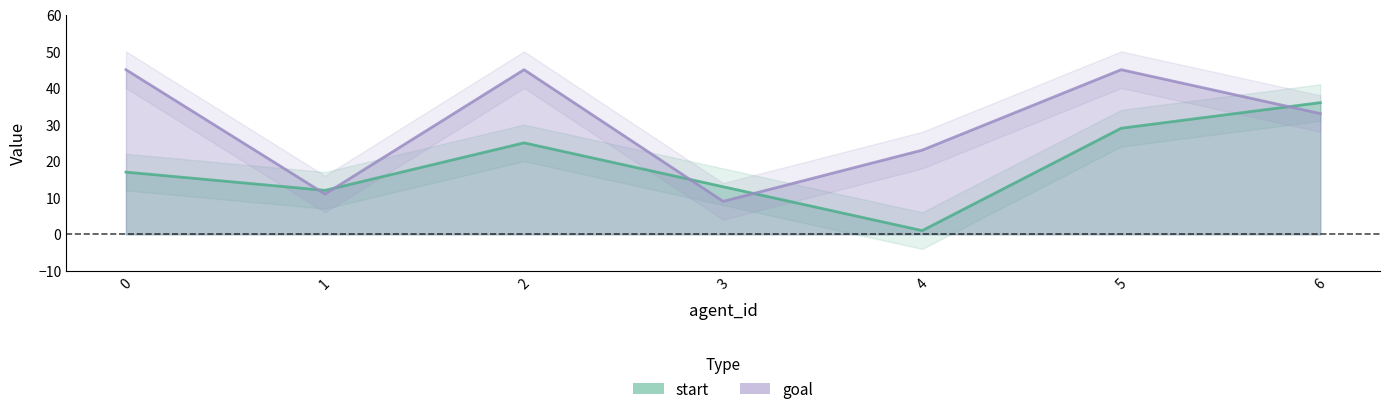

What is the value of the goal point at the 7th from the left?

33